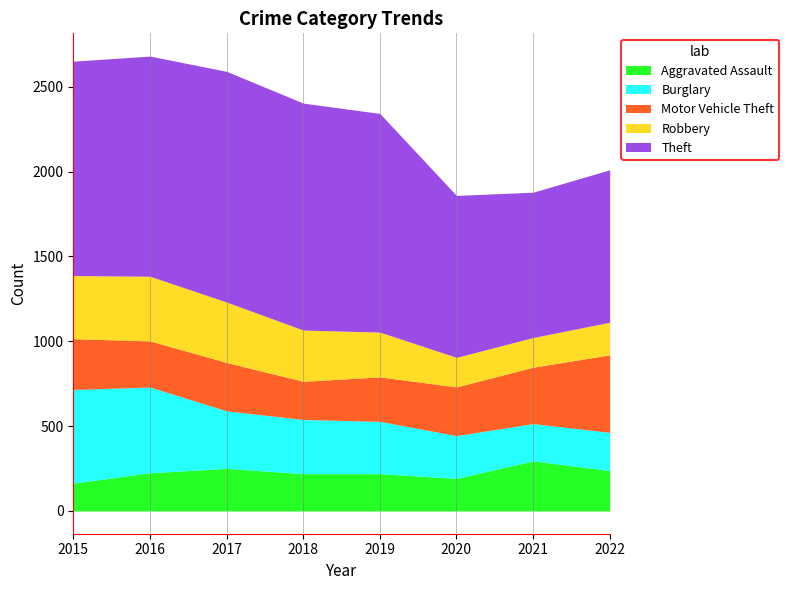

What is the lowest value of the Aggravated Assault series?

164